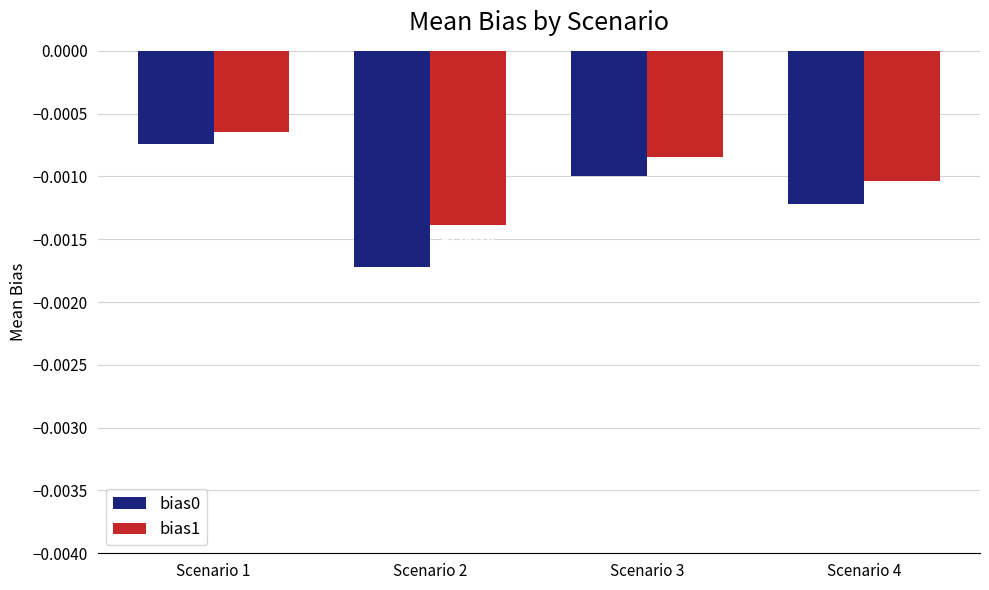

At which category is the sum across all series the highest?

Scenario 1